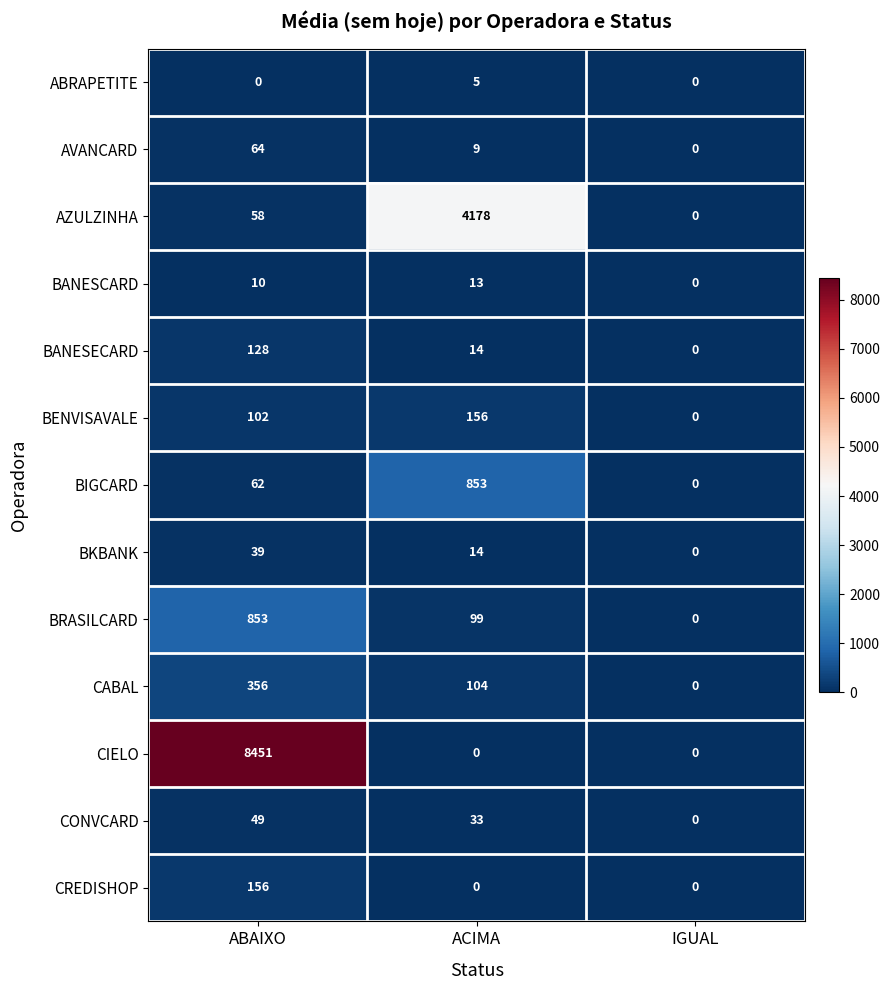

How many data points does each series have?

3